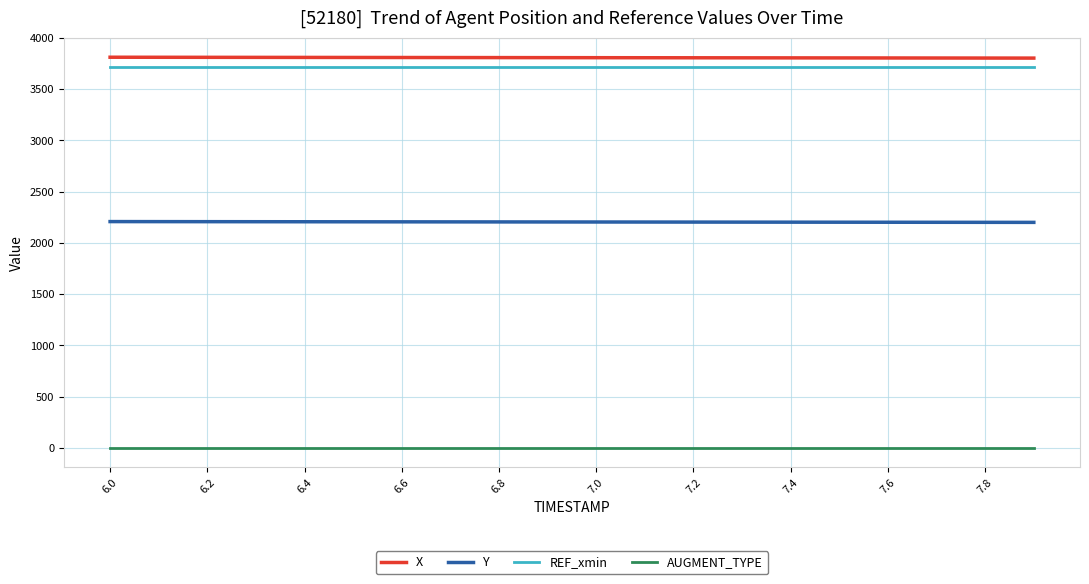

What is the minimum value shown in the chart?

1.0